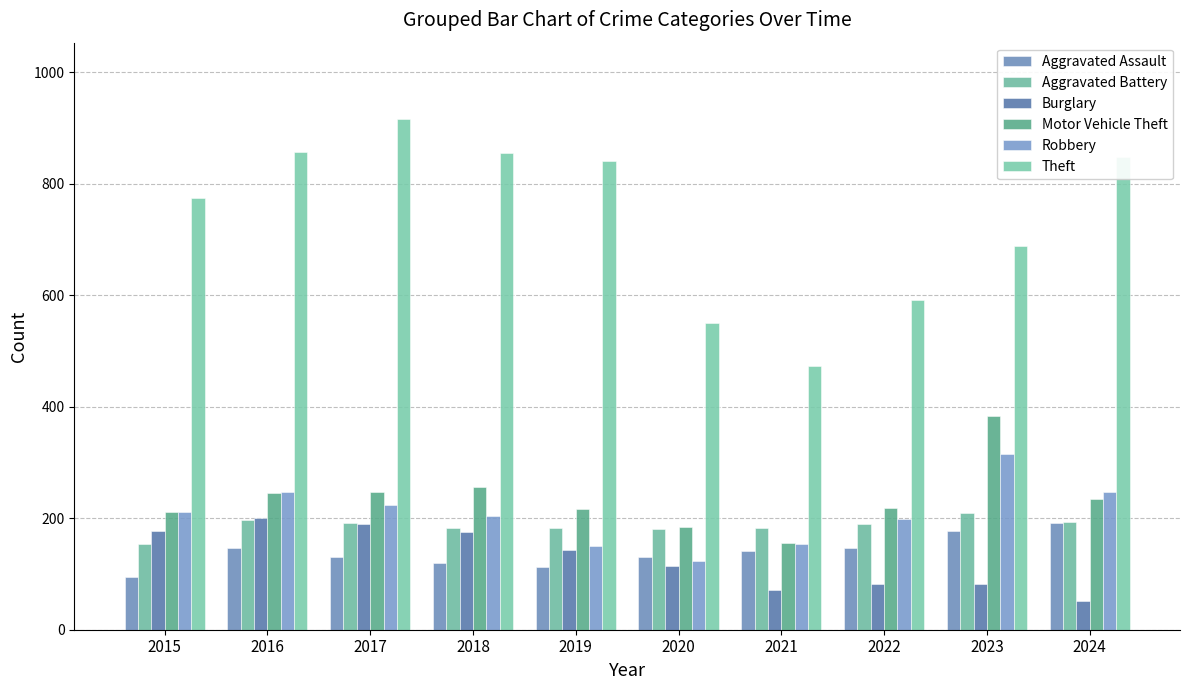

What is the highest value of the Aggravated Battery series?

209